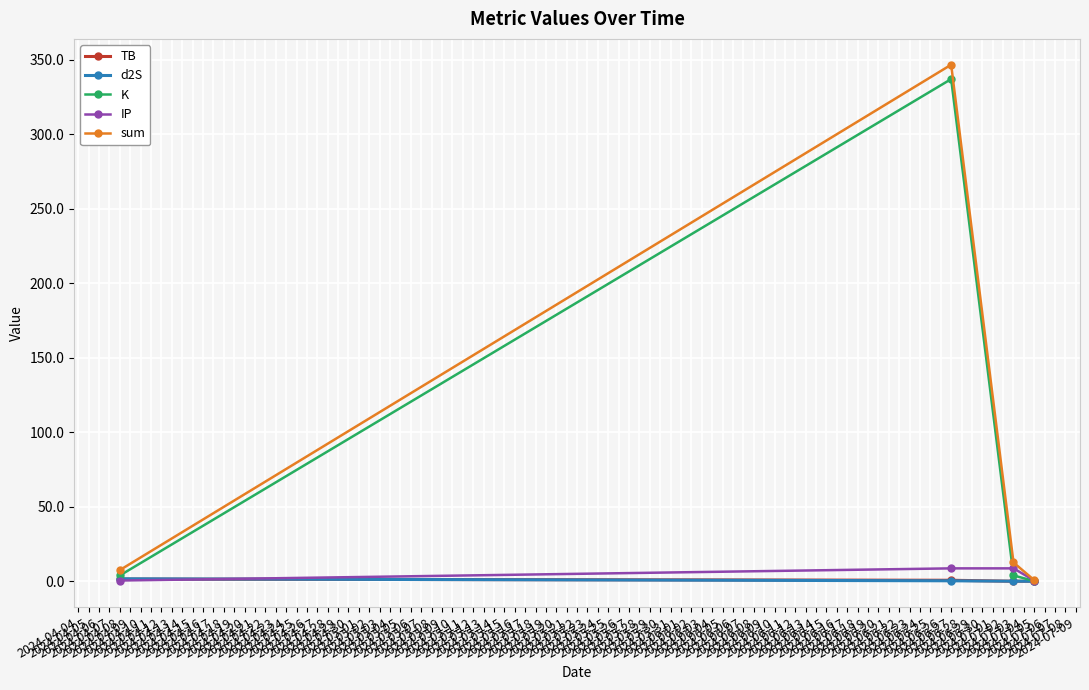

What is the value of the d2S point at the 2nd from the left?

0.3